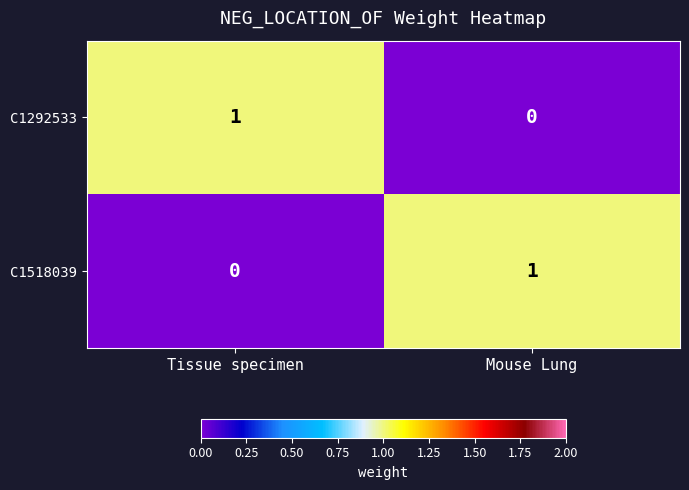

Reading right to left, list all the values displayed in this chart.

C1292533: Mouse Lung=0	Tissue specimen=1
C1518039: Mouse Lung=1	Tissue specimen=0